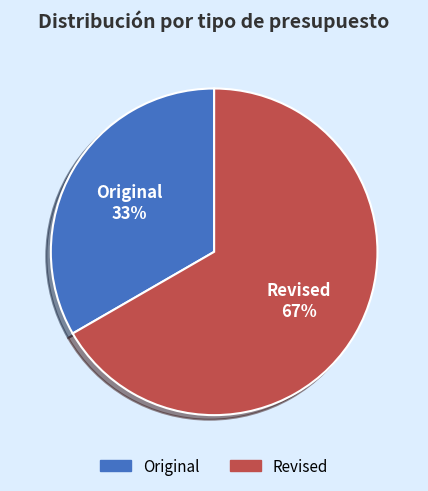

Is it true that Original is 27% of the pie?

False